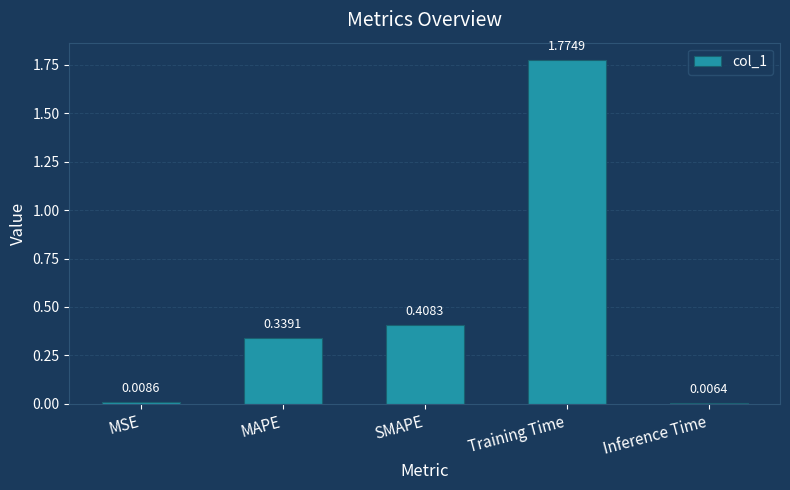

Which category has the lowest value across all series?

Inference Time